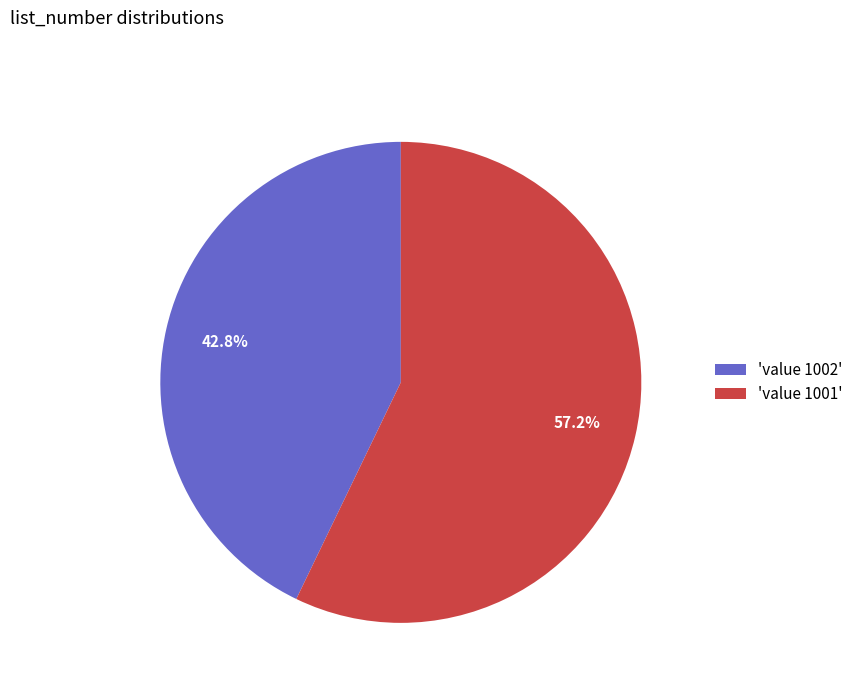

Which category accounts for the majority?

'value 1001'